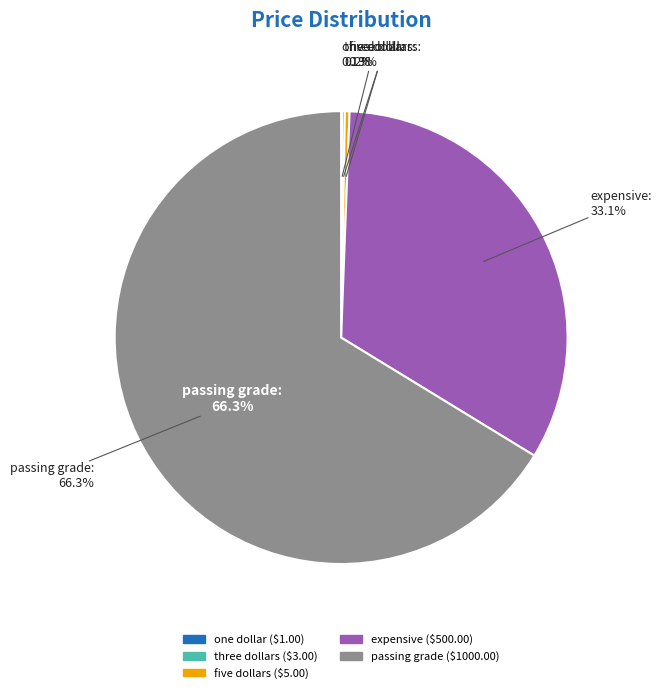

Between one dollar and passing grade, which is larger?

passing grade